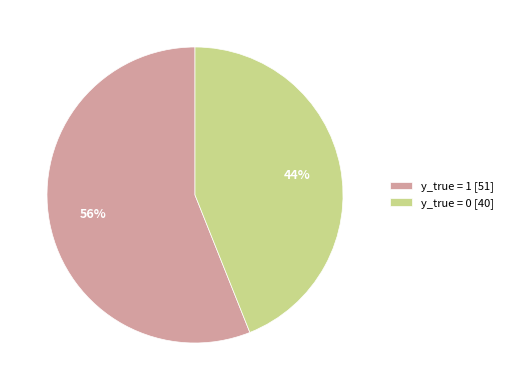

Rank the categories by value from highest to lowest.

y_true = 1, y_true = 0